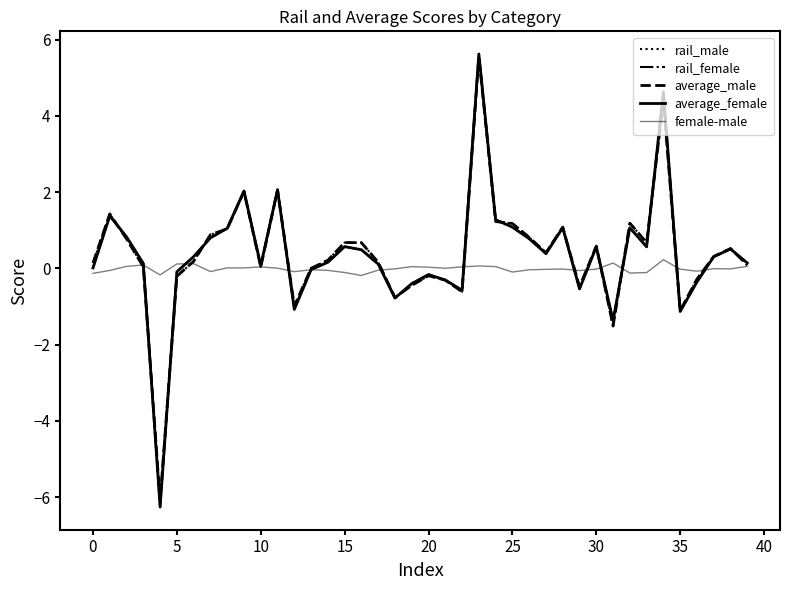

At which label is female-male closest to 0?

21